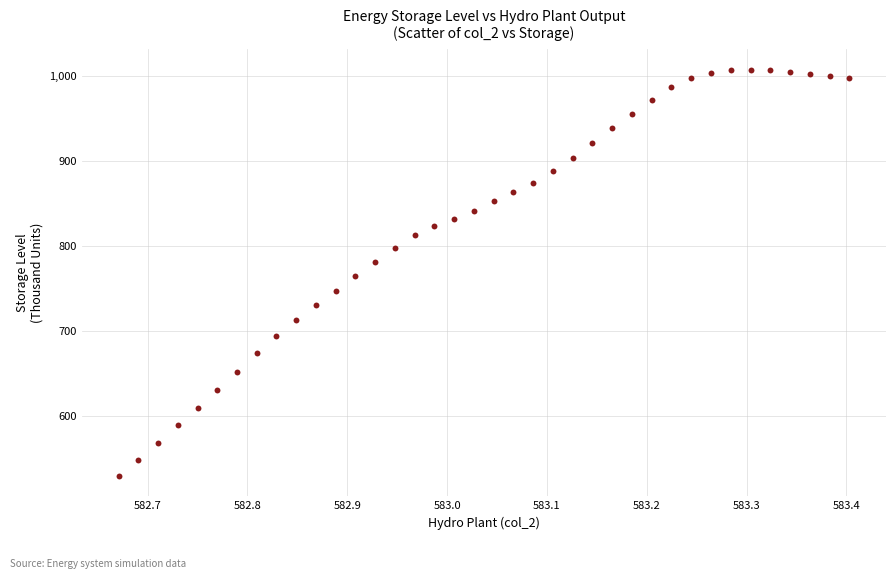

What is the range of Y values (max minus min)?

477.3